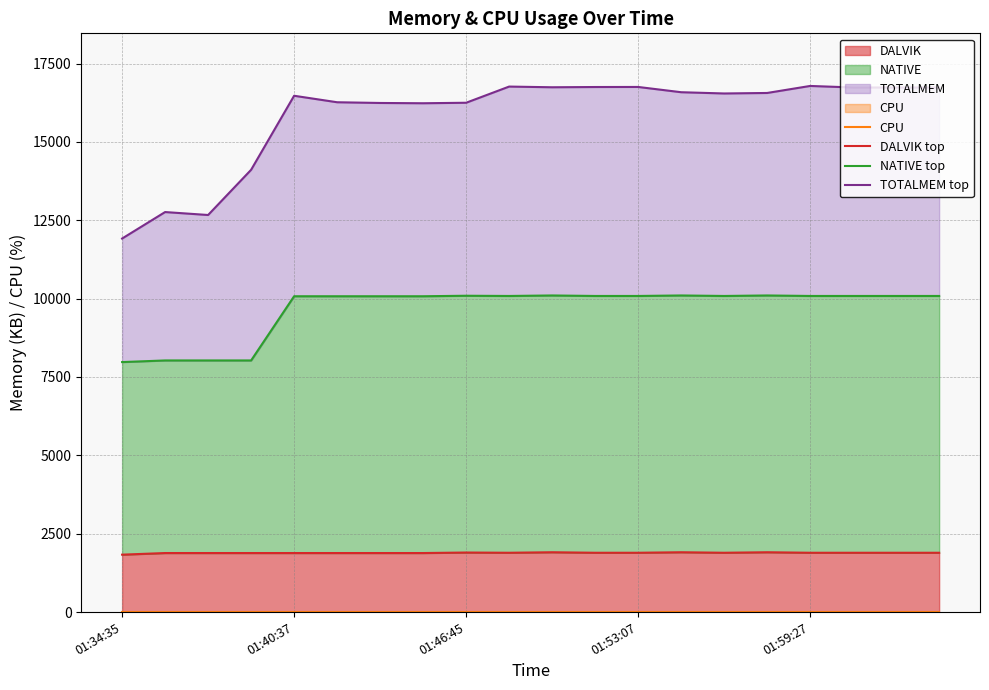

At which category does DALVIK top reach its first local peak?

01:46:45